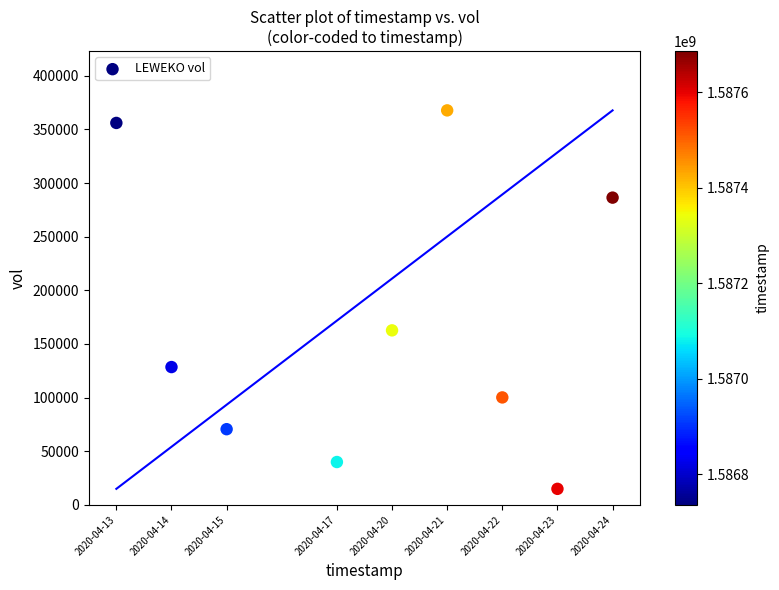

What is the average X value?

5